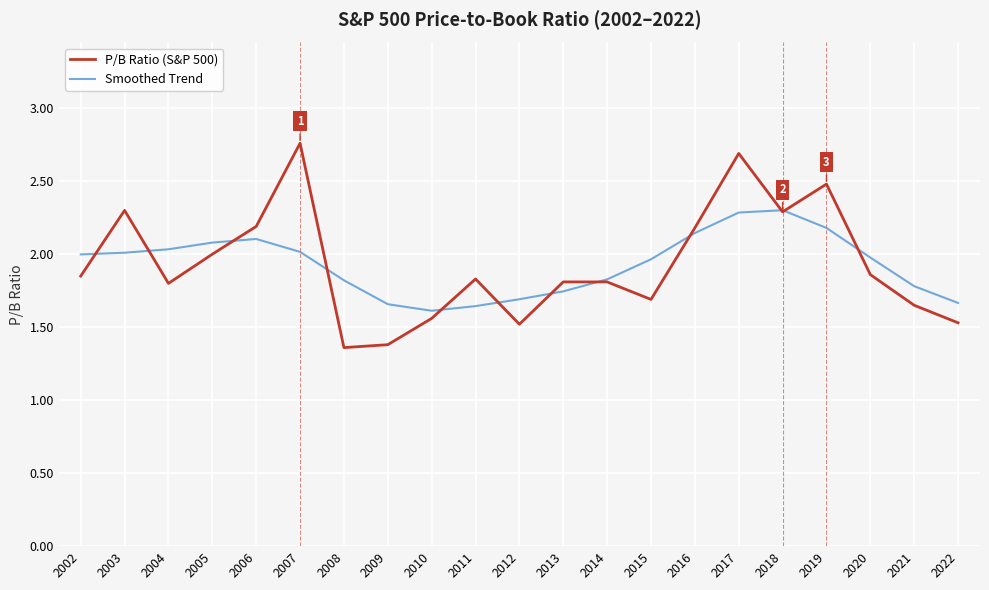

Is the value of P/B Ratio (S&P 500) at 2016 greater than the value of Smoothed Trend at 2006?

Yes